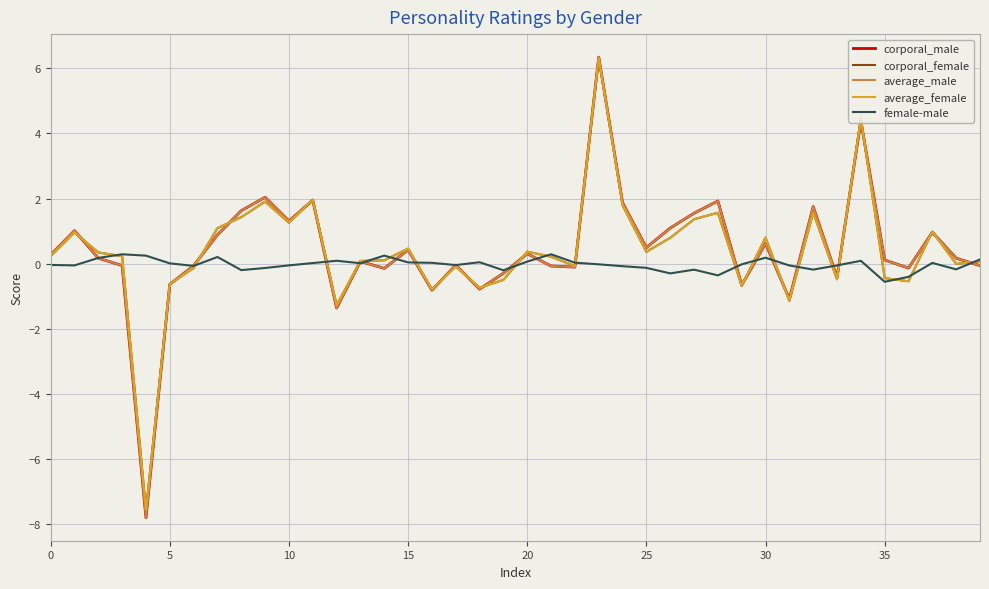

What is the maximum value for corporal_male?

6.3